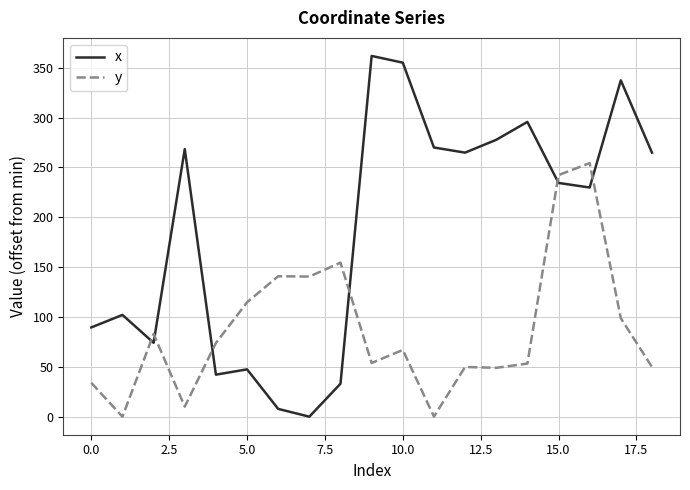

Rank the series by their average value, from highest to lowest.

x, y